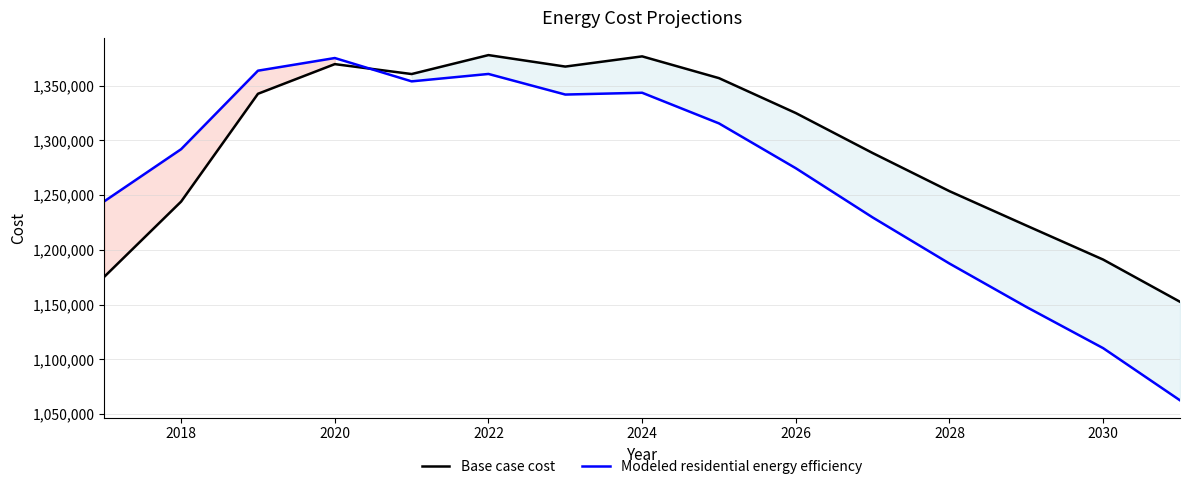

At how many categories does at least one series exceed 1144238?

15